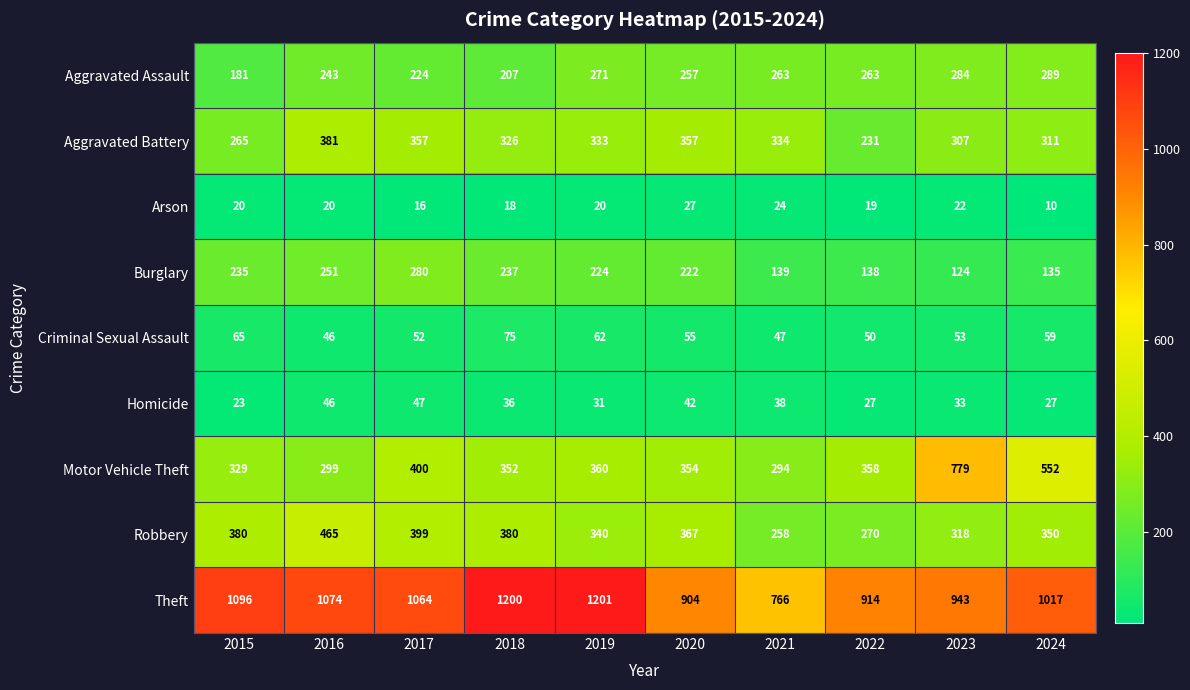

Count the number of categories in the chart.

10